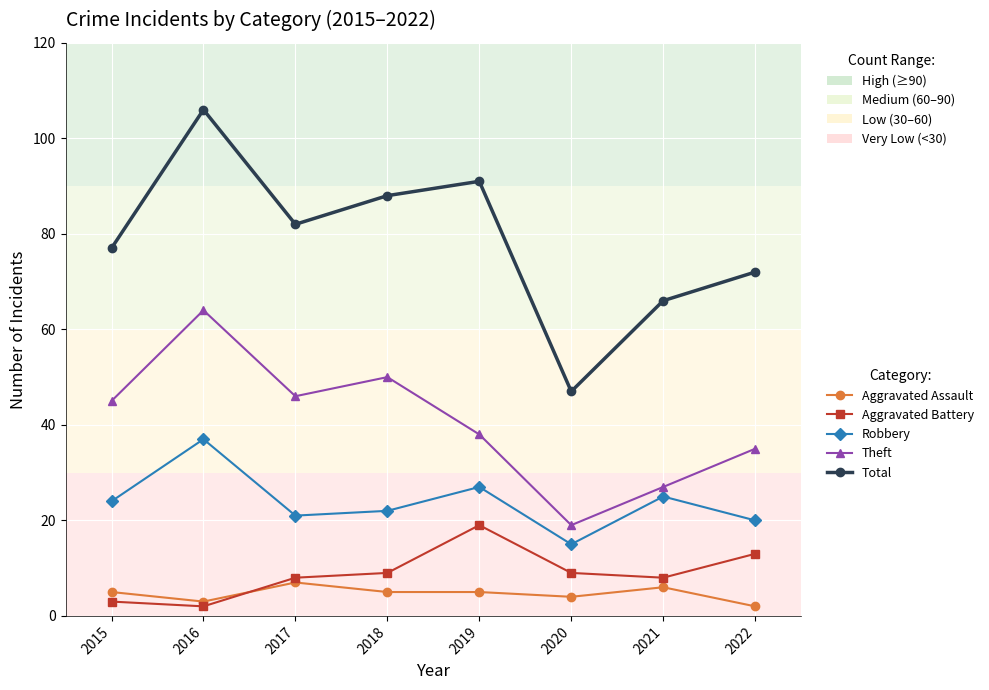

How many data points in Total are less than 82?

4